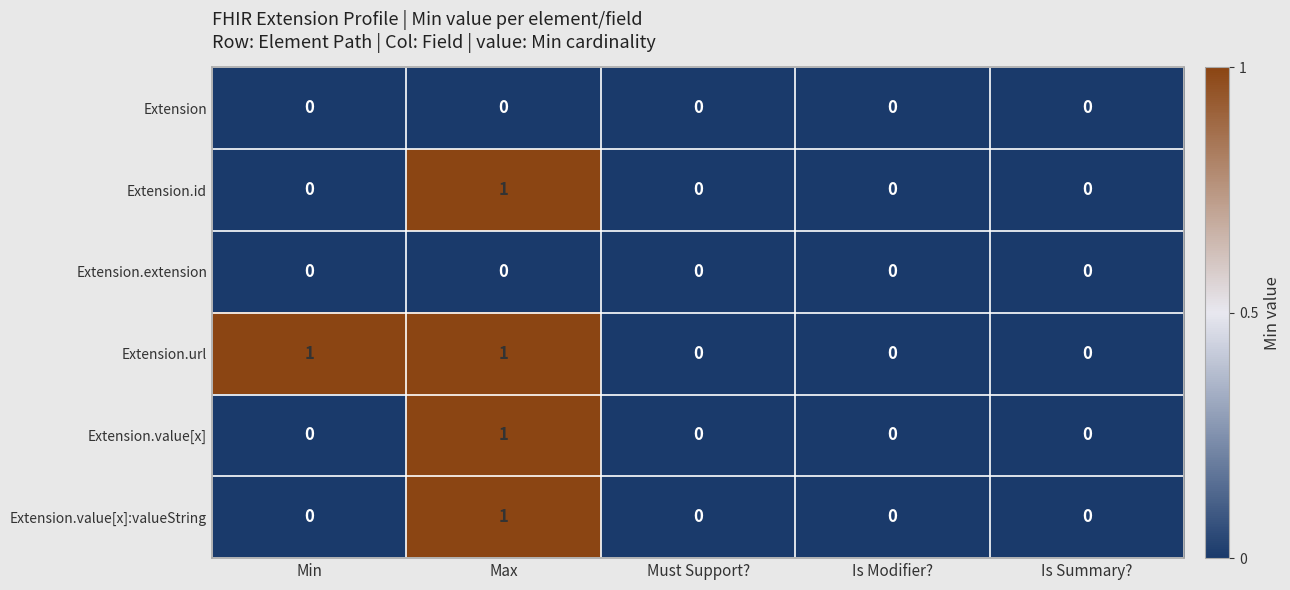

At which category is the sum across all series the highest?

Max